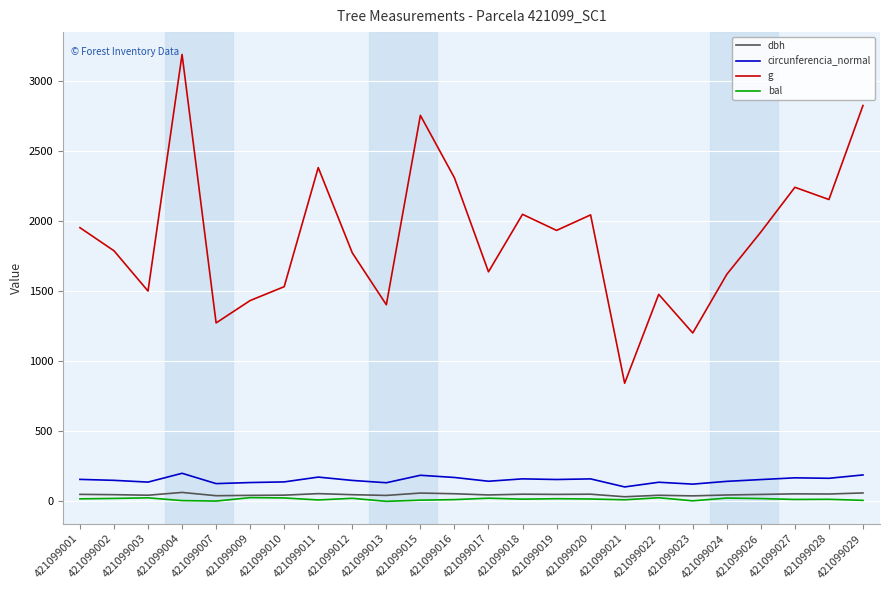

At how many categories does at least one series exceed 3158?

1